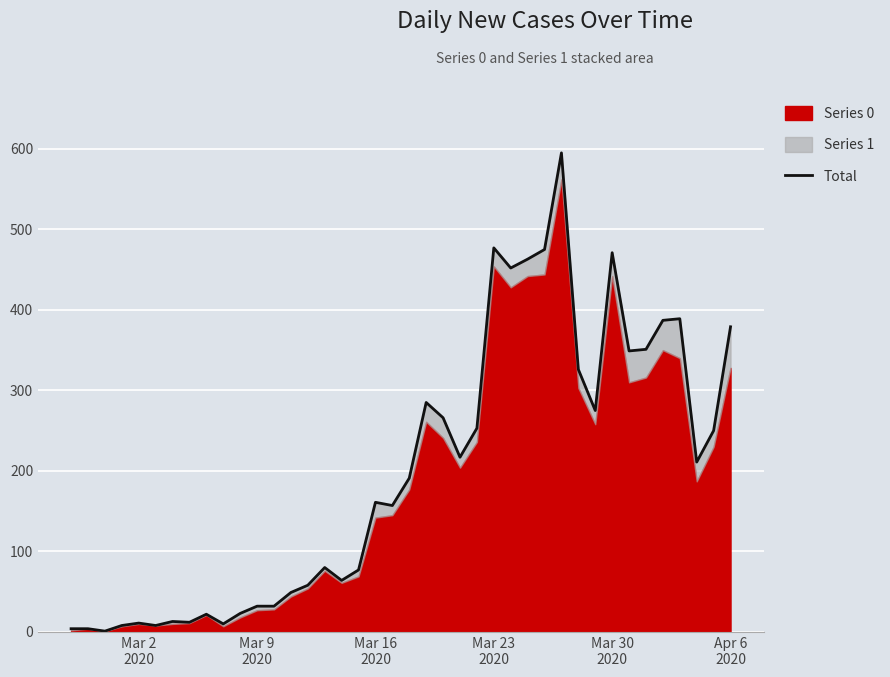

The value at Mar 16
2020 is 1. True or false?

False